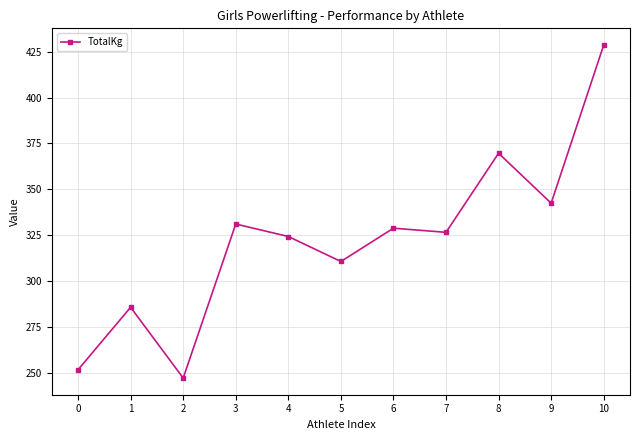

Between 8 and 4, which is larger?

8